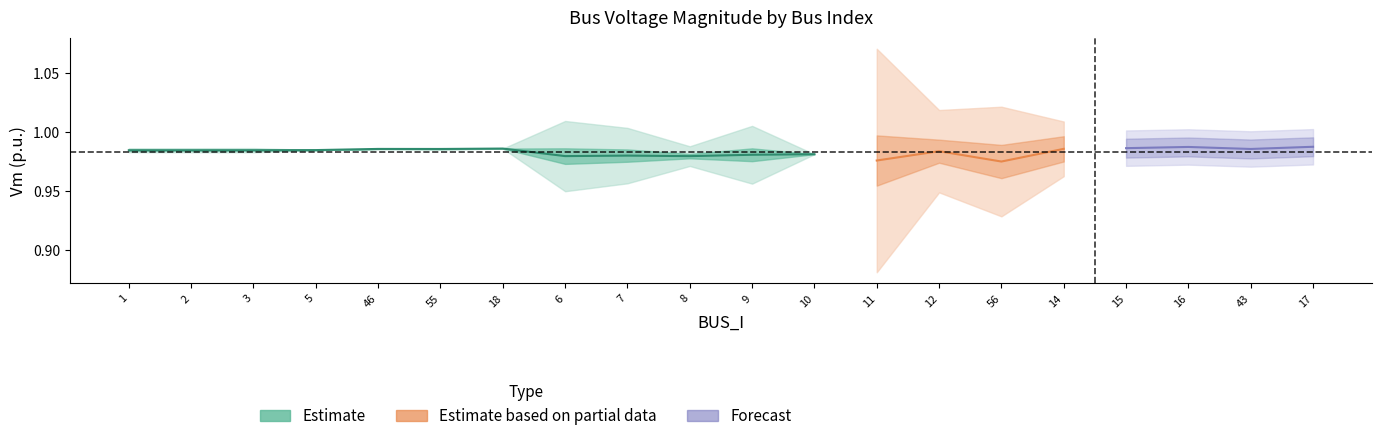

Does the chart have visible grid lines?

No